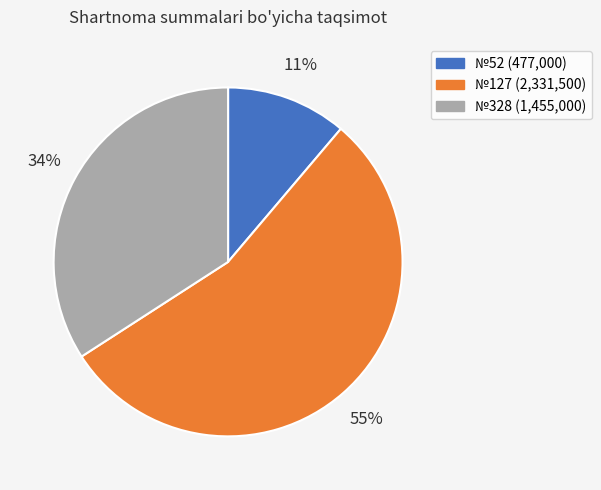

What is the largest slice in the pie chart?

№127 (2,331,500)